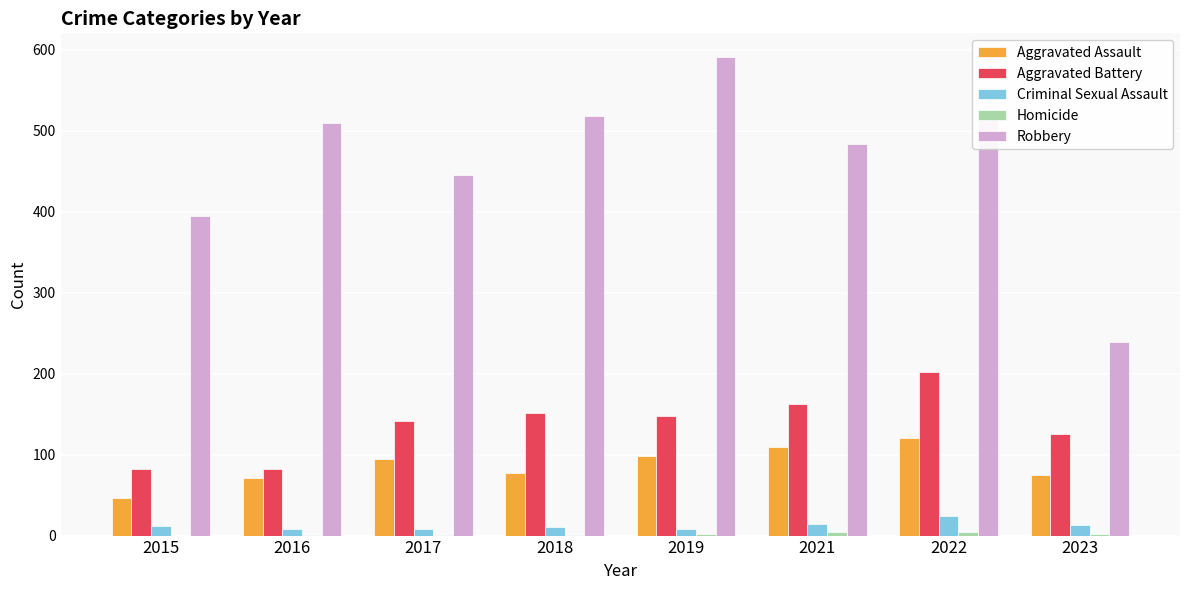

Count the number of categories in the chart.

8